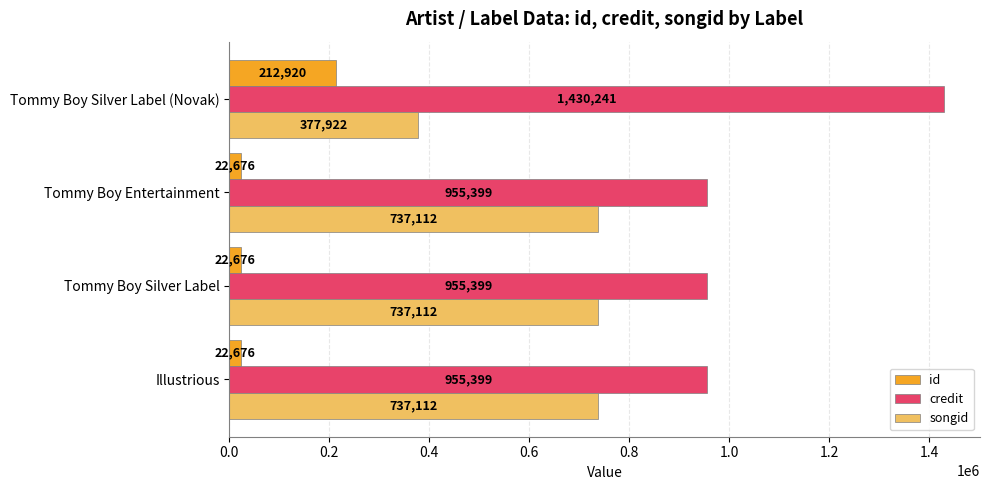

List the series in order of their peak value, highest first.

credit, songid, id